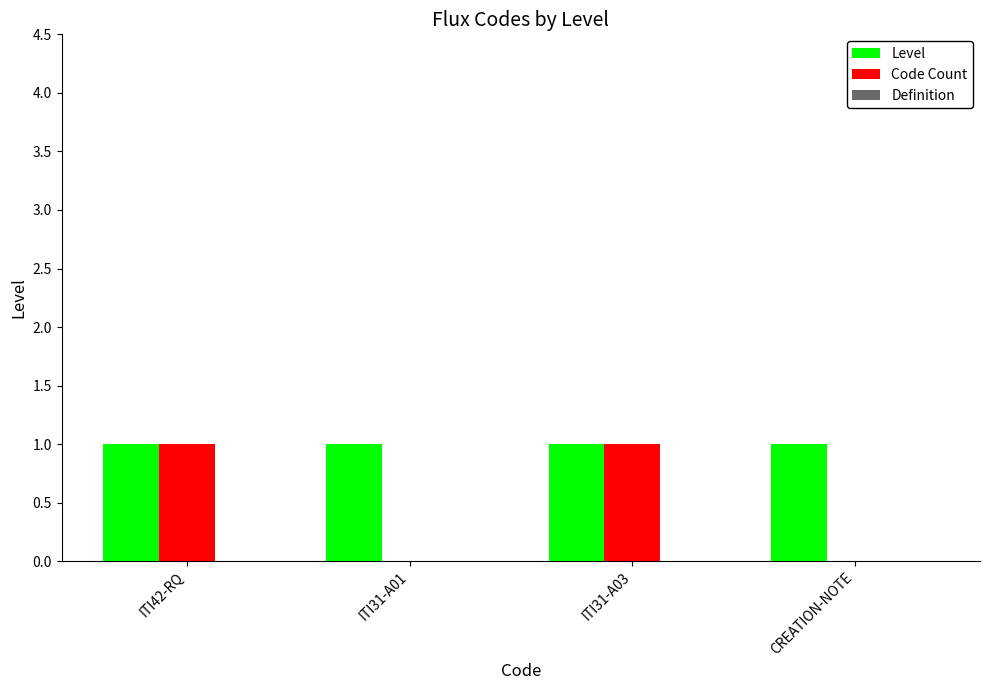

Which series changed the most between ITI42-RQ and CREATION-NOTE?

Code Count